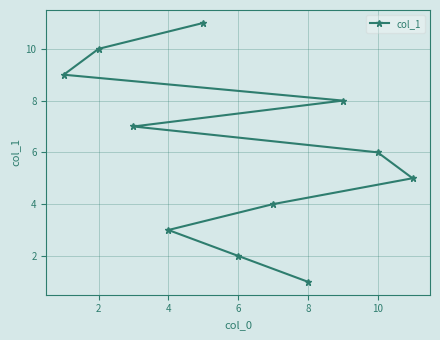

Reading left to right, transcribe all the data shown in this chart.

9	10	7	3	11	2	4	1	8	6	5